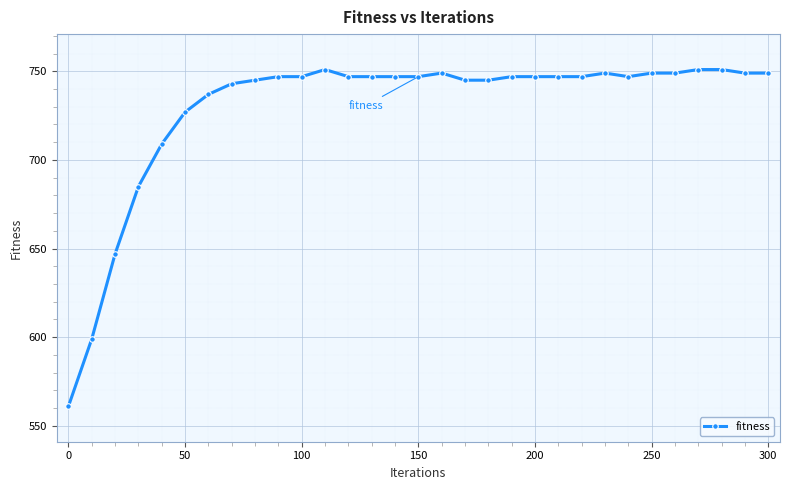

Reading left to right, transcribe all the data shown in this chart.

561	599	647	685	709	727	737	743	745	747	747	751	747	747	747	747	749	745	745	747	747	747	747	749	747	749	749	751	751	749	749